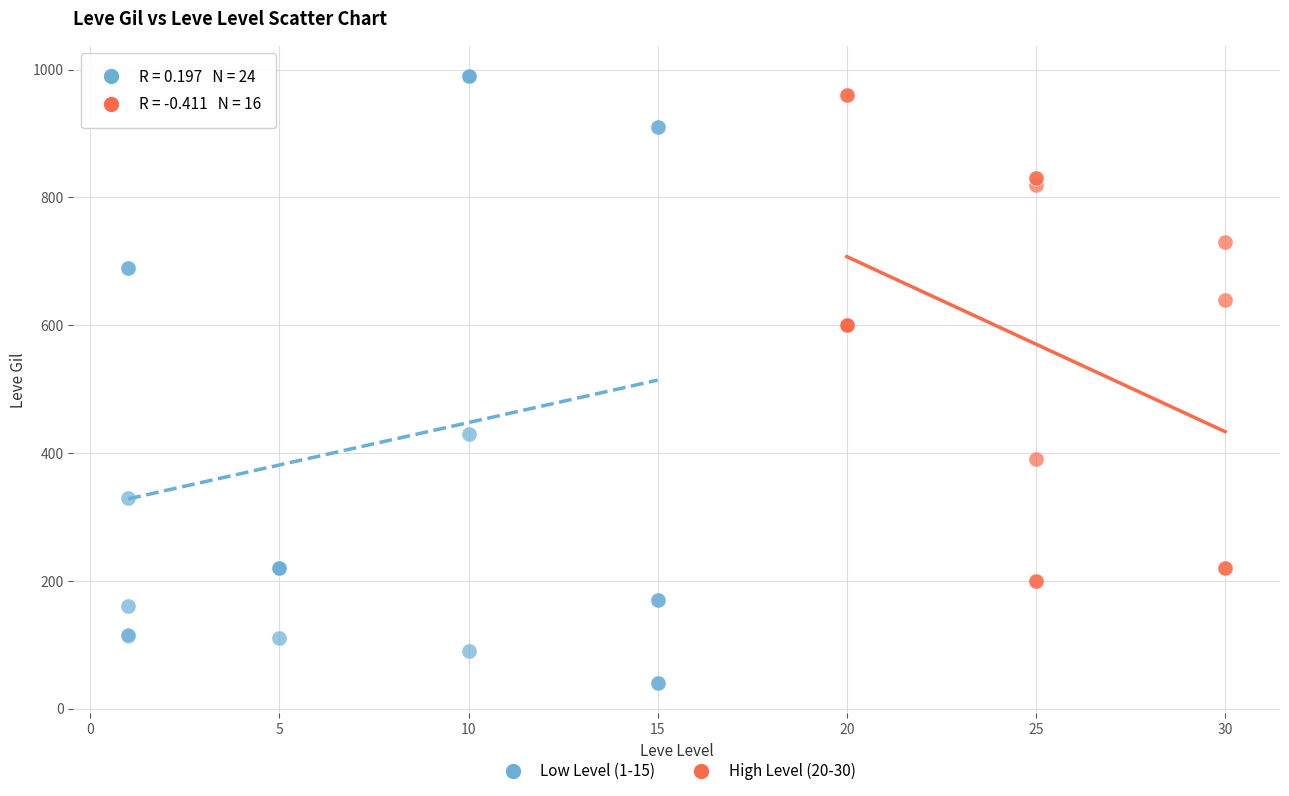

Which series has the largest Y range (max minus min)?

Low Level (1-15)